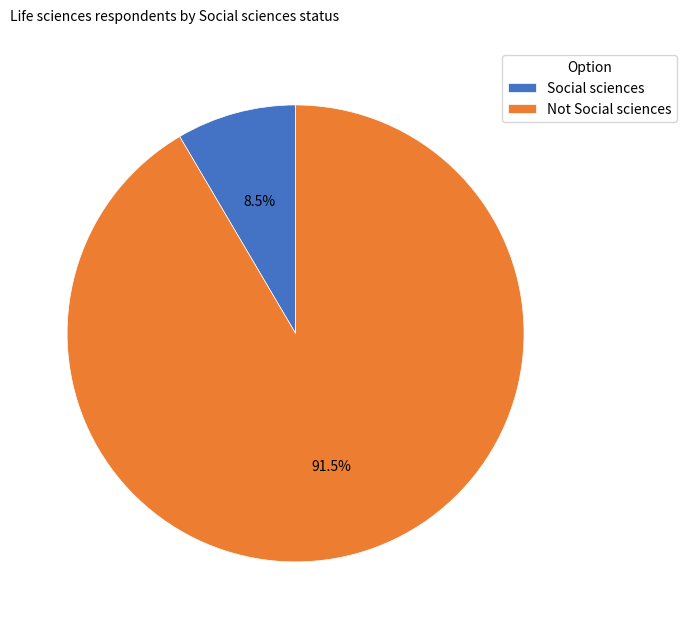

Is the sum of Not Social sciences and Social sciences greater than half?

Yes